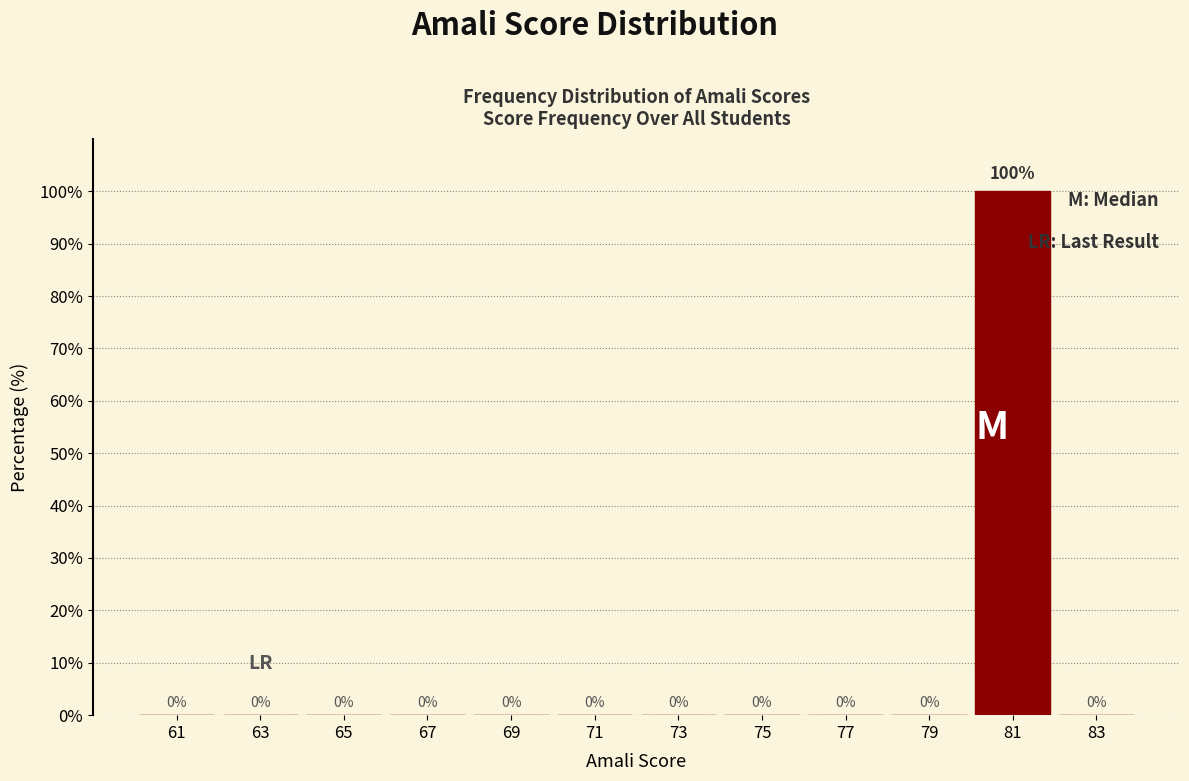

Reading left to right, transcribe this chart: for each bar, give the range it covers on the x-axis and its height.

60 to 62: 0
62 to 64: 0
64 to 66: 0
66 to 68: 0
68 to 70: 0
70 to 72: 0
72 to 74: 0
74 to 76: 0
76 to 78: 0
78 to 80: 0
80 to 82: 100
82 to 84: 0